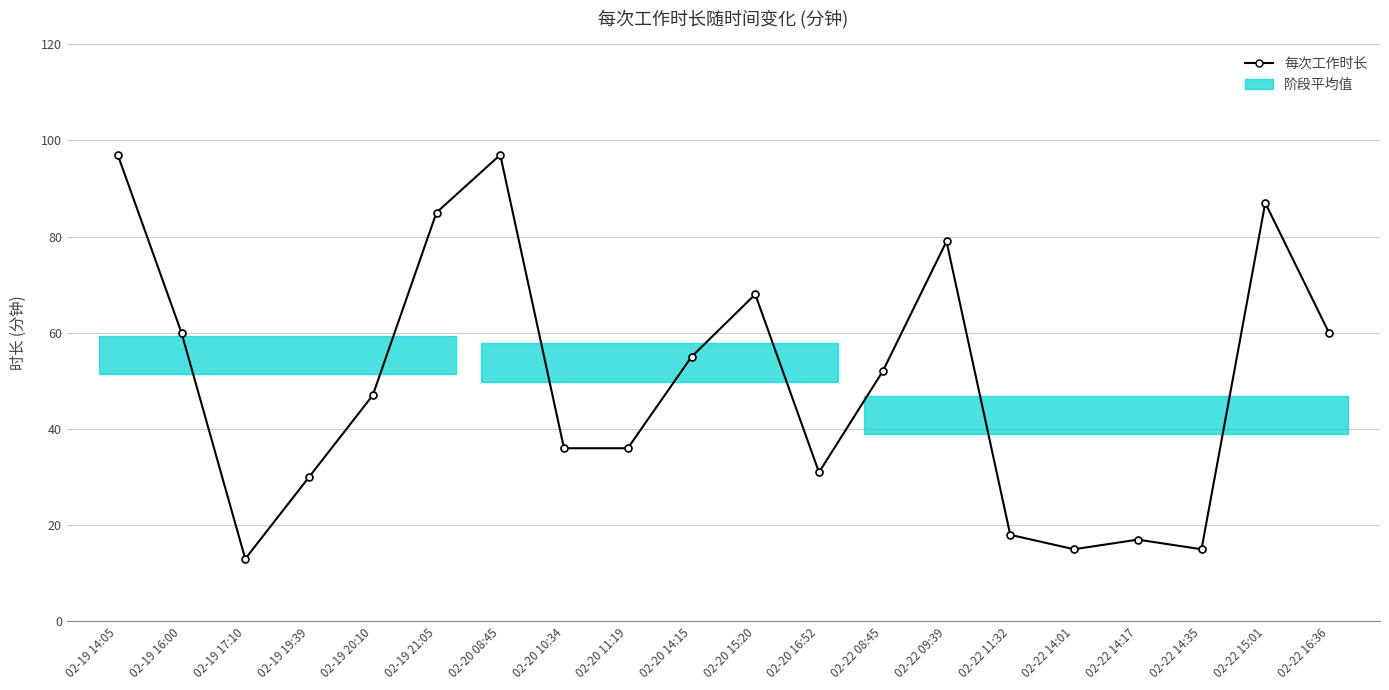

What is the greatest value displayed?

97